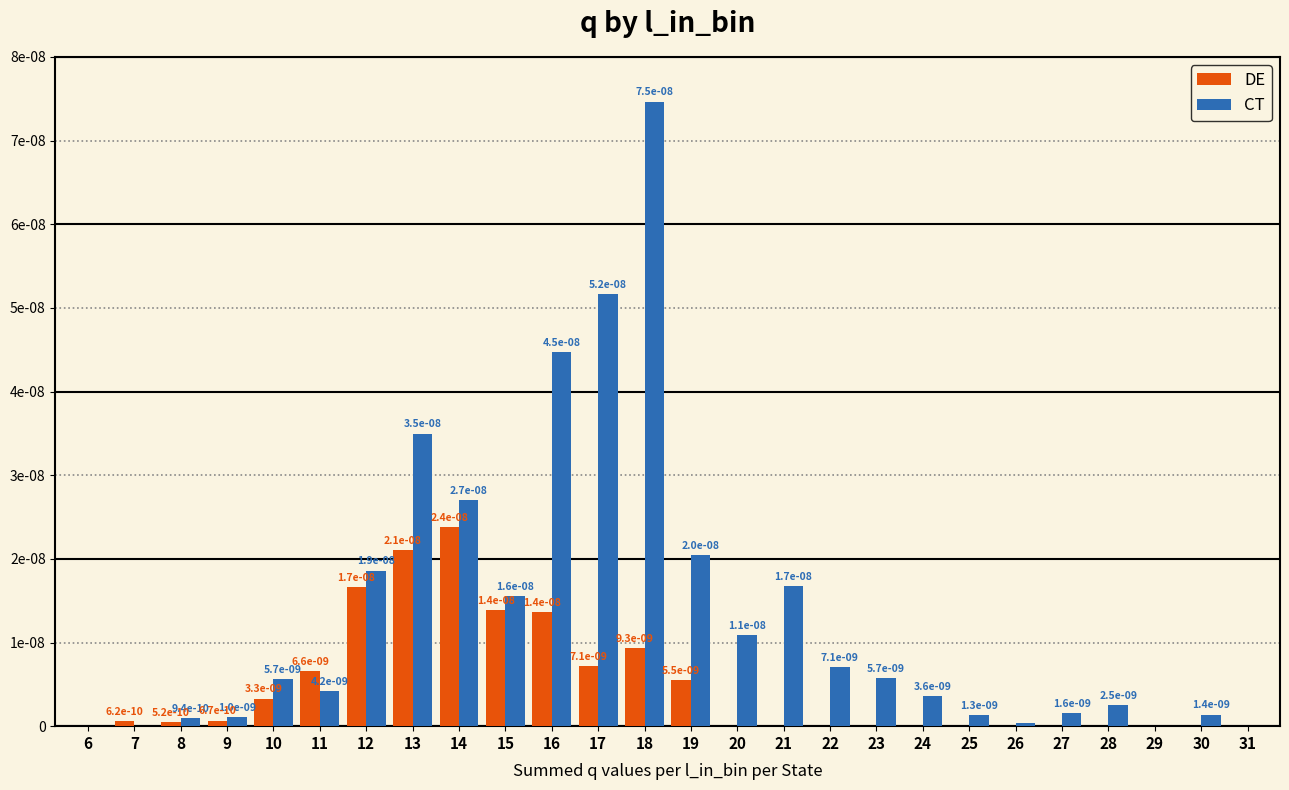

At which category is the sum across all series the highest?

18